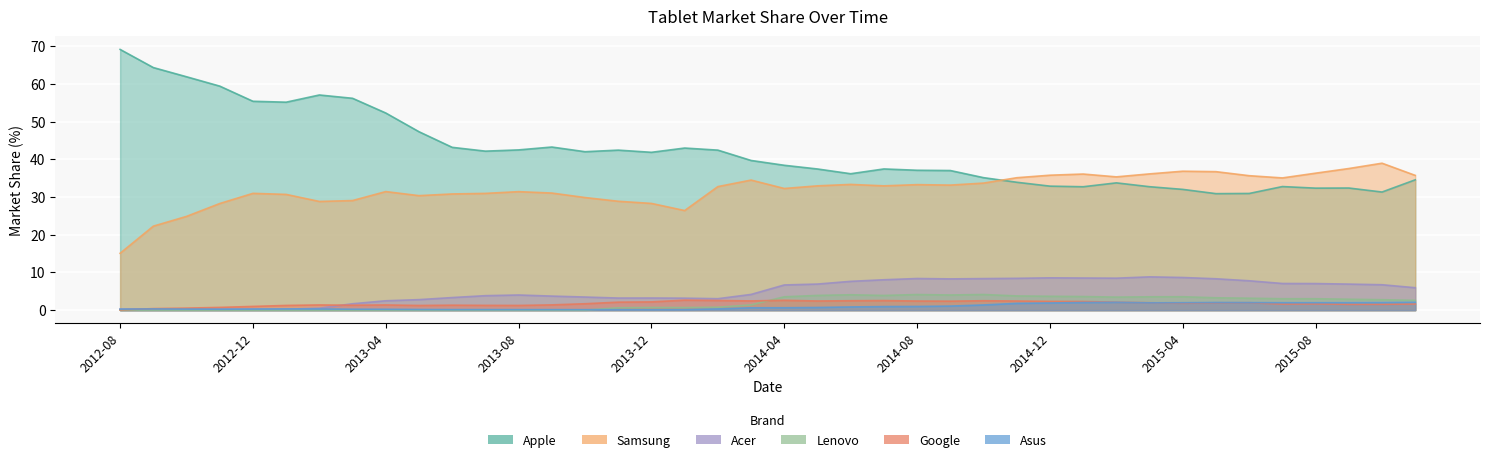

How many data points in Lenovo are less than 2?

20